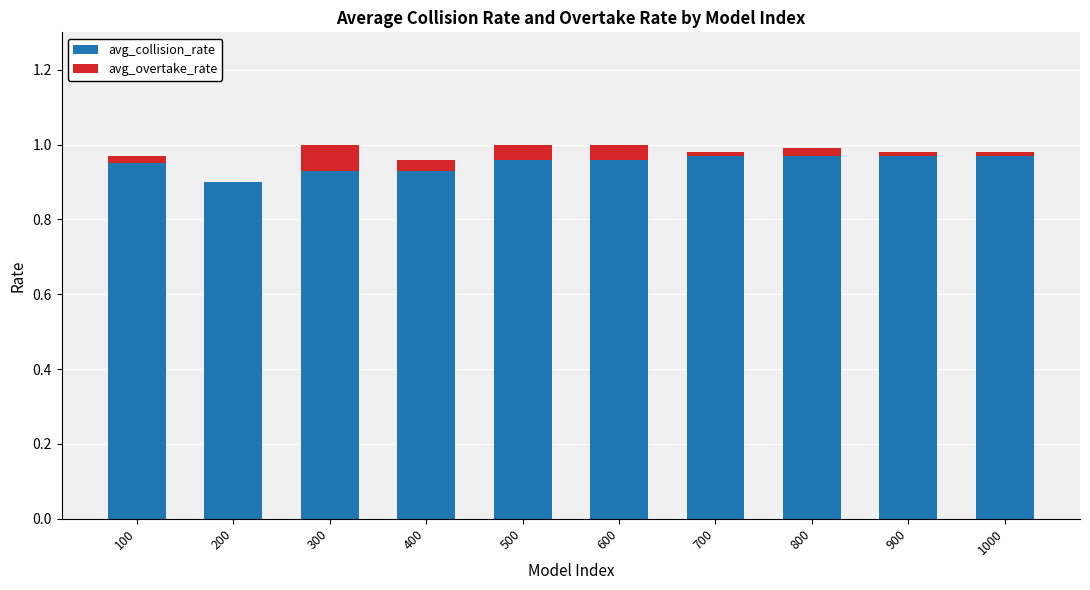

What are all the series names shown in the legend?

avg_collision_rate, avg_overtake_rate